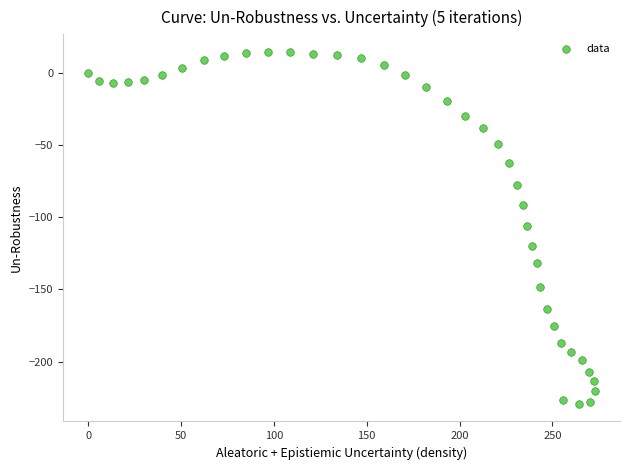

What is the range of Y values (max minus min)?

244.3